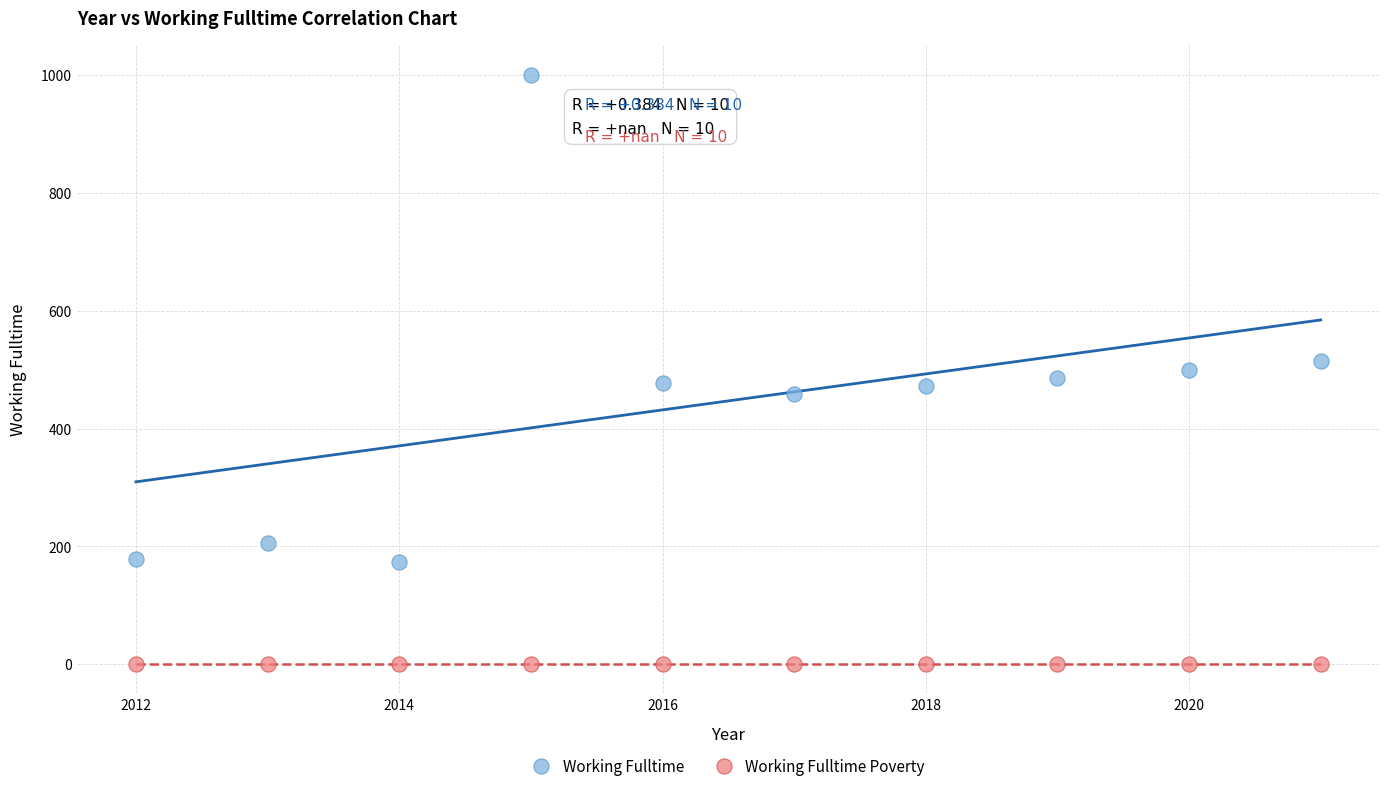

Which series contains the lowest Y value?

Working Fulltime Poverty